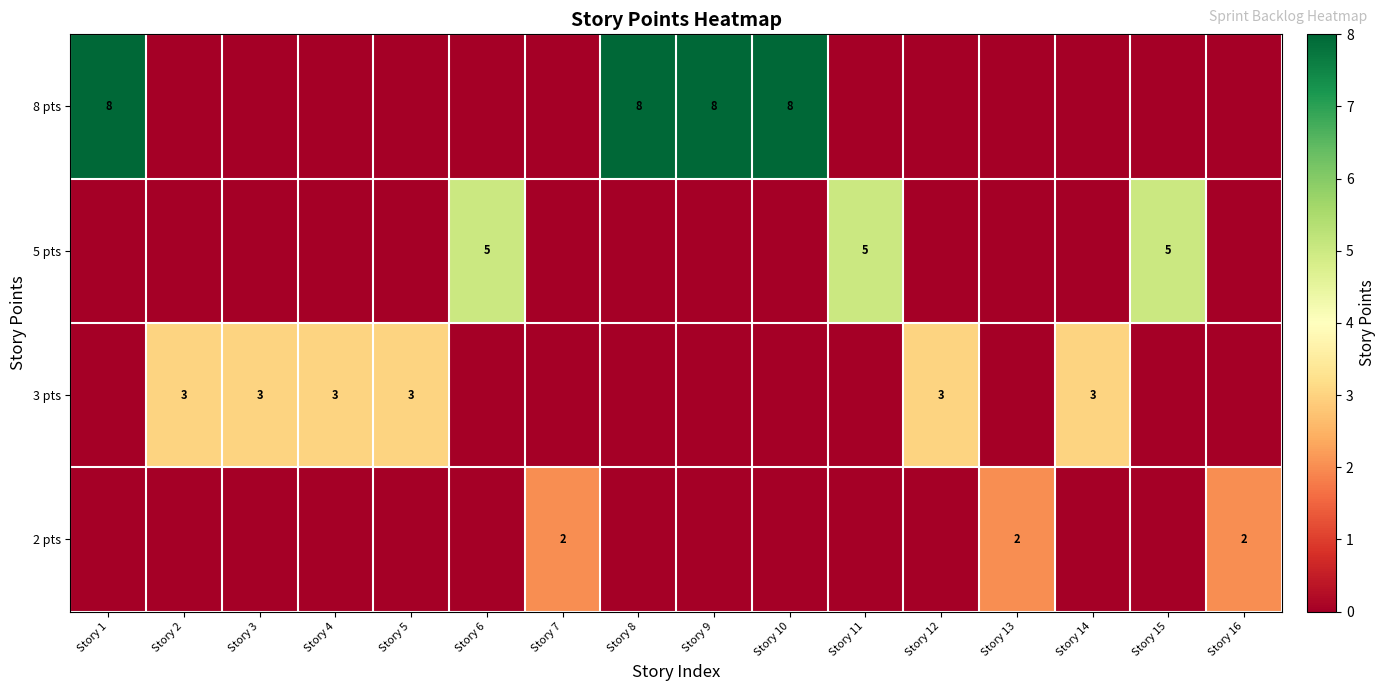

What is the greatest value displayed?

8